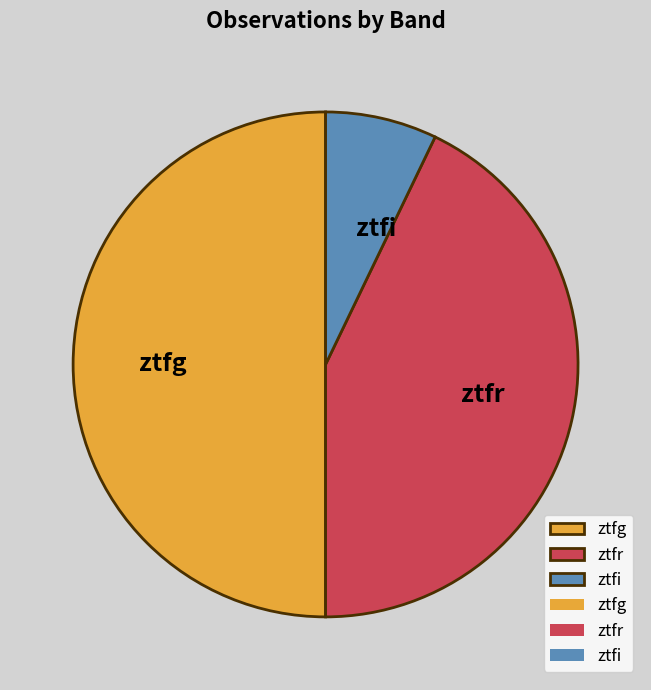

Rank the categories by value from highest to lowest.

ztfg, ztfr, ztfi